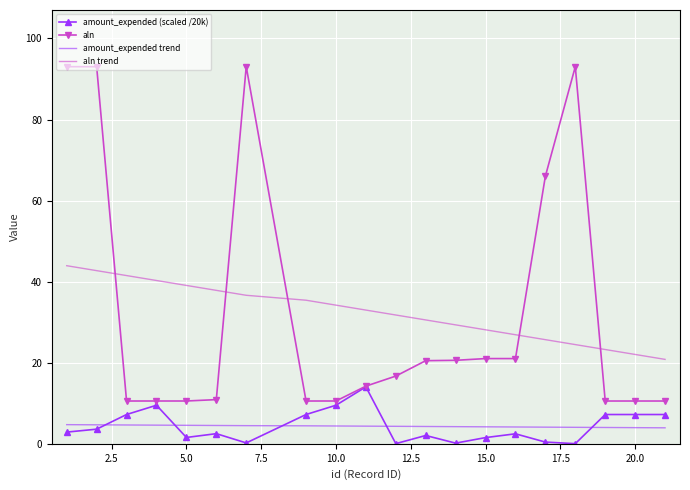

What is the difference between the maximum and second lowest values in the amount_expended (scaled /20k) series?

14.0